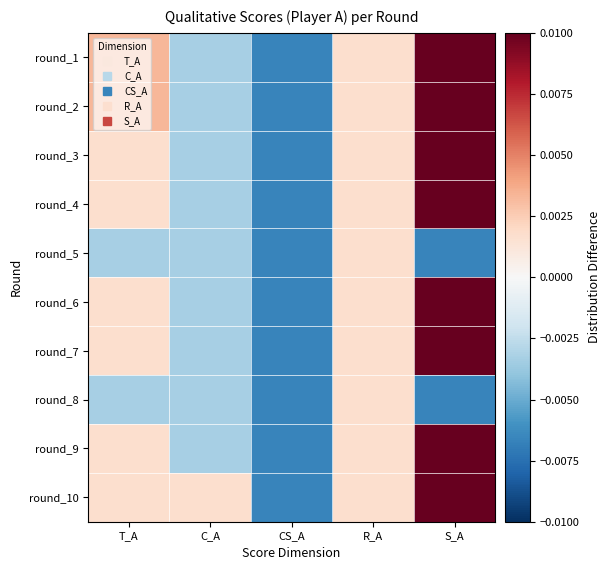

At how many categories does at least one series exceed 0?

4